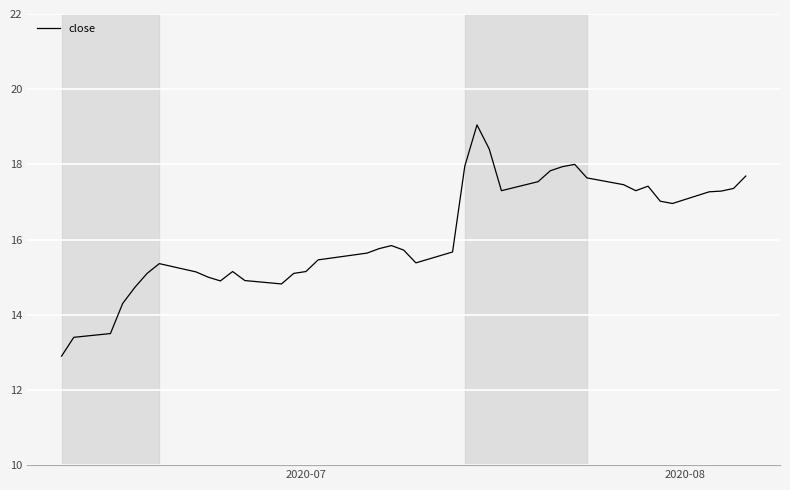

What is the minimum value shown in the chart?

12.9